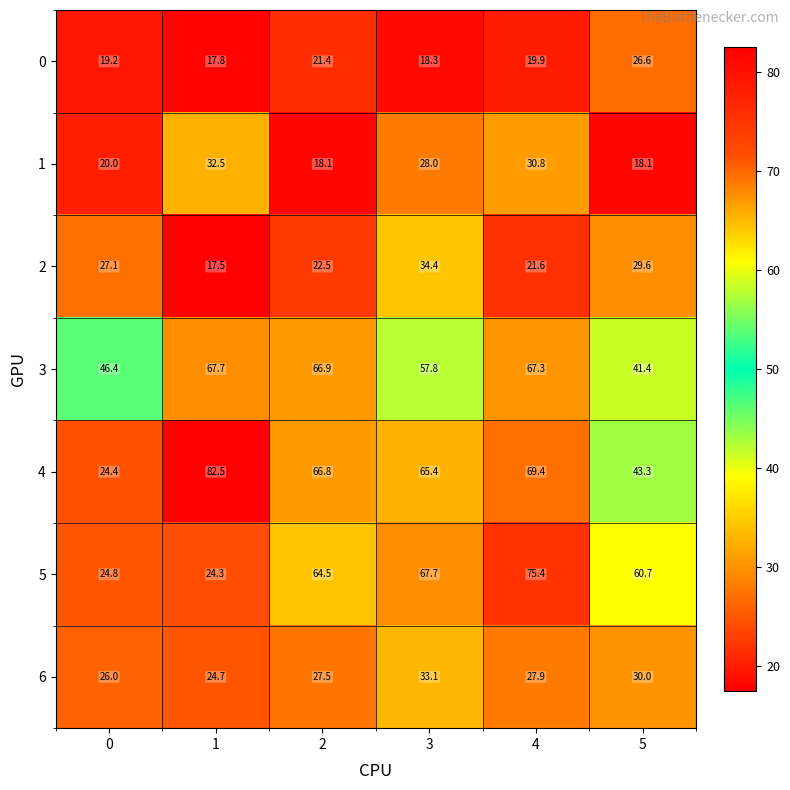

What is the difference between the second highest and second lowest values in the 3 series?

20.9